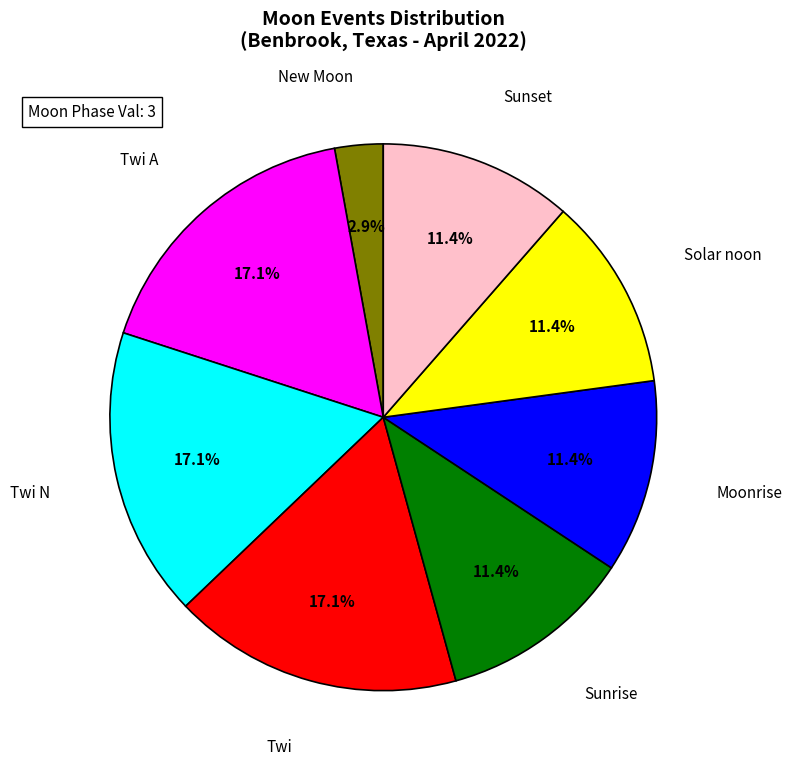

Does any single category account for the majority?

No